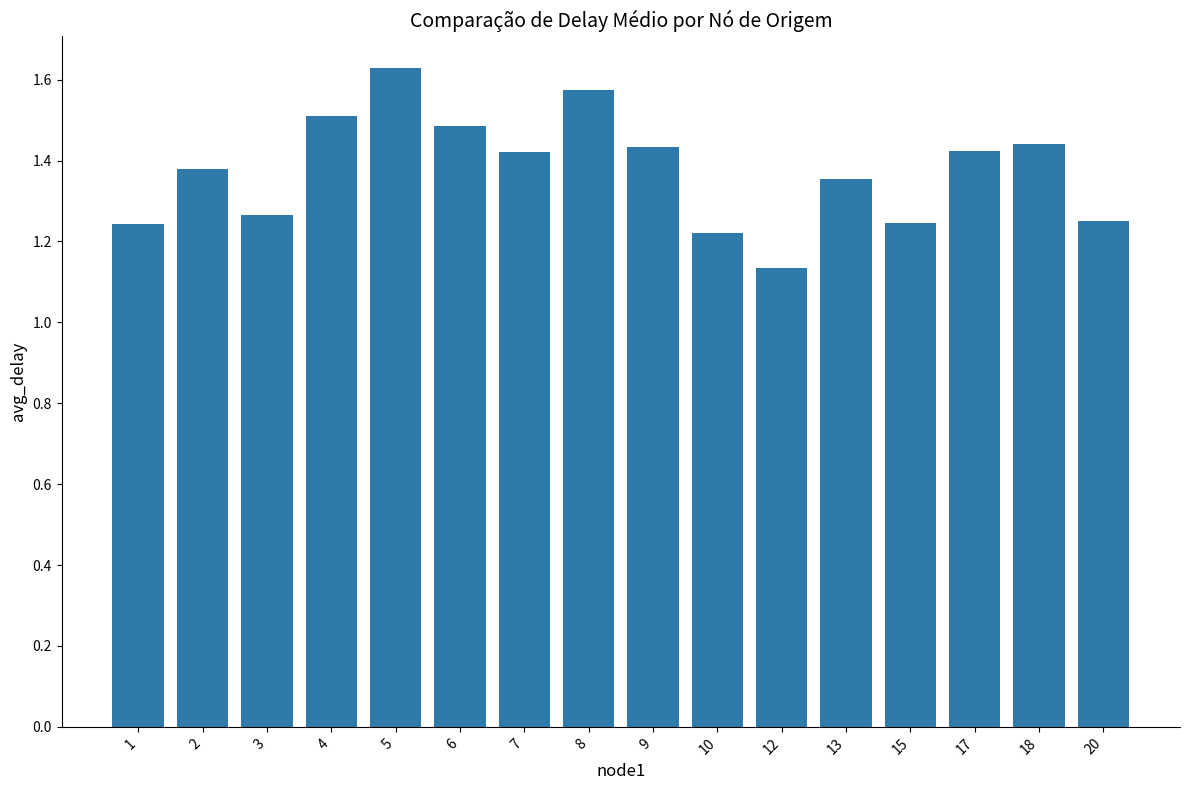

True or false: the data shows 2.3 at 18.

False